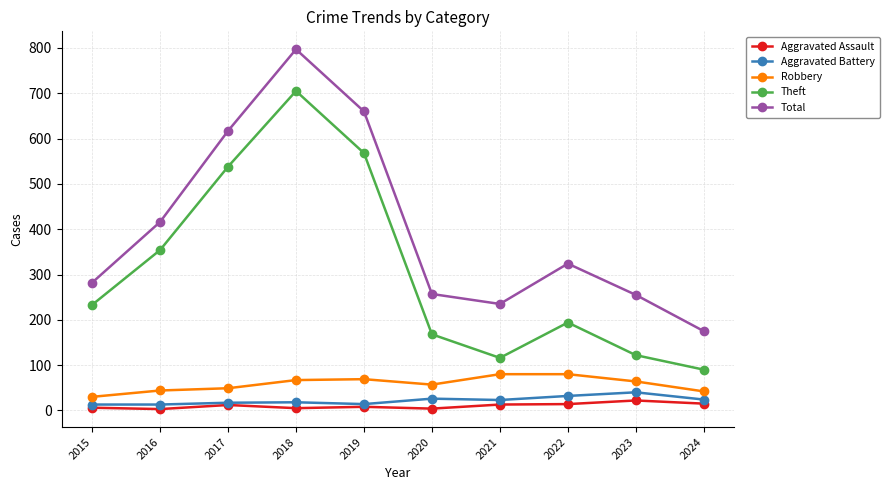

What is the maximum value for Aggravated Battery?

40